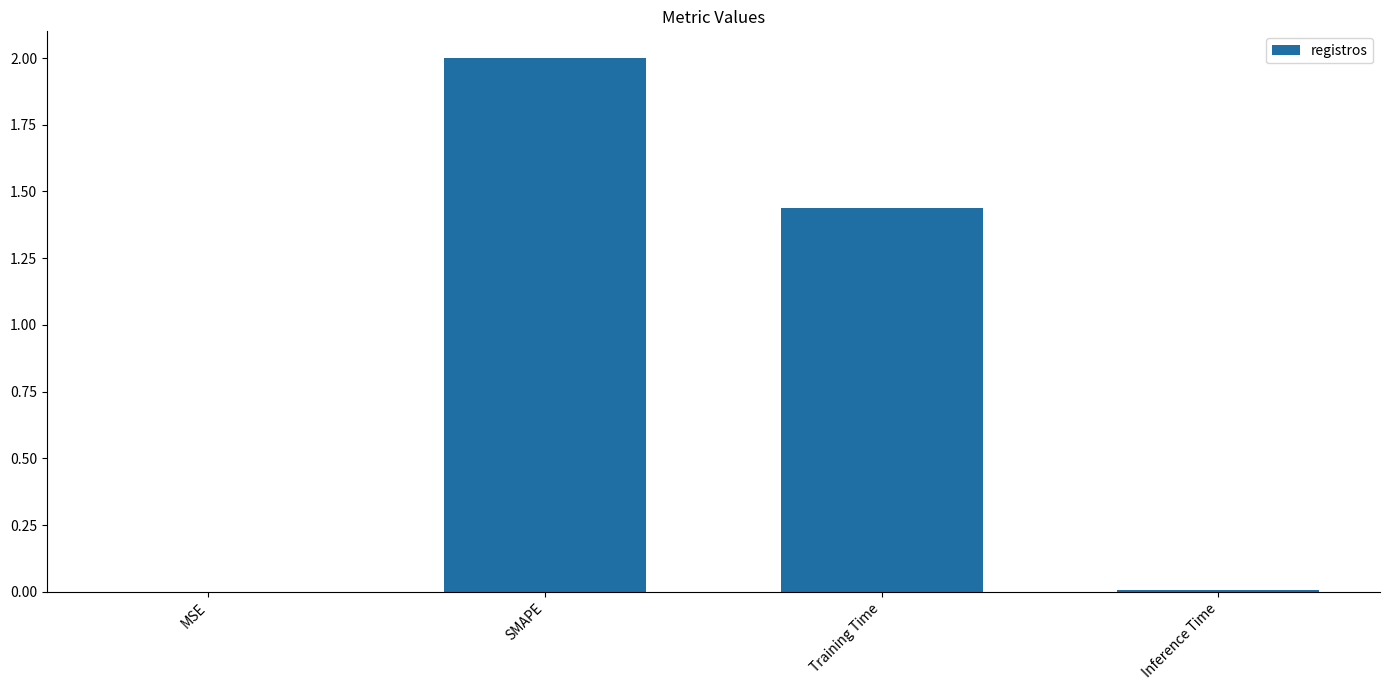

Where does the data first go above 1?

SMAPE